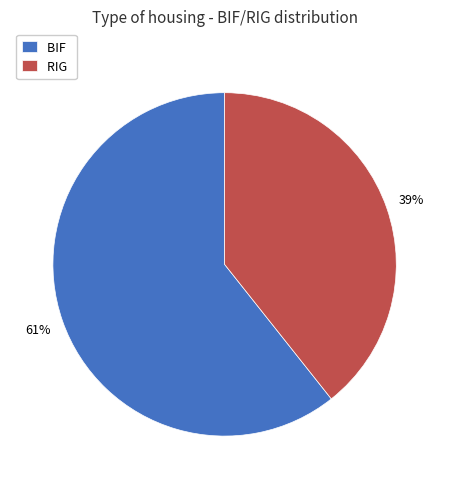

Is the sum of RIG and BIF greater than half?

Yes